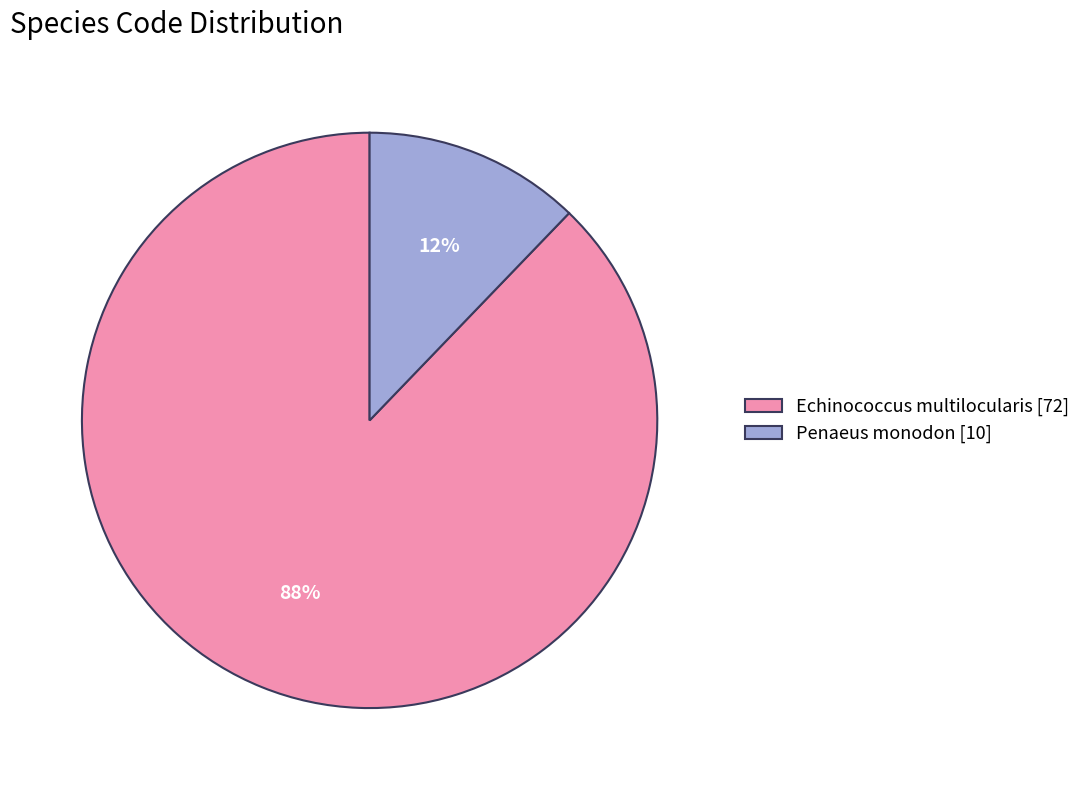

To the nearest percent, what is the combined percentage of Echinococcus multilocularis [72] and Penaeus monodon [10]?

100%